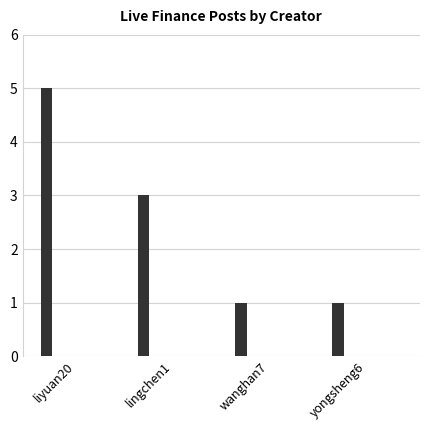

How many distinct data groups are displayed?

1